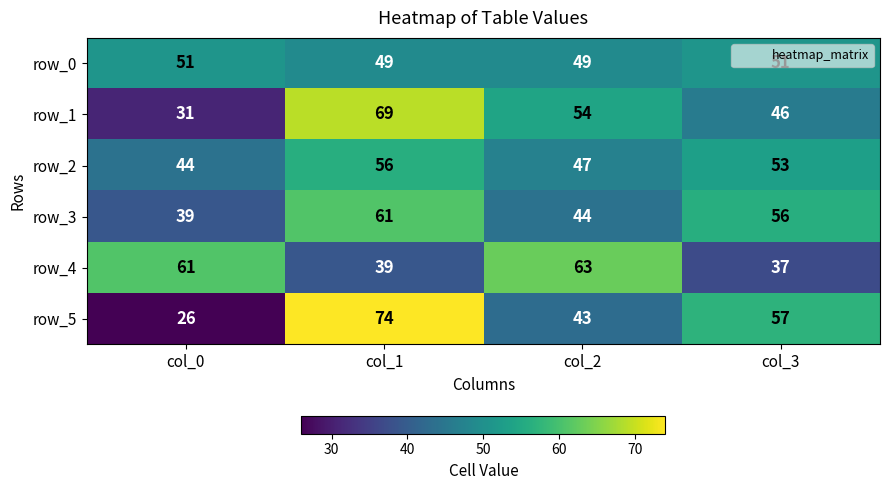

Reading left to right, what are all the values shown in this chart?

row_0: col_0=51	col_1=49	col_2=49	col_3=51
row_1: col_0=31	col_1=69	col_2=54	col_3=46
row_2: col_0=44	col_1=56	col_2=47	col_3=53
row_3: col_0=39	col_1=61	col_2=44	col_3=56
row_4: col_0=61	col_1=39	col_2=63	col_3=37
row_5: col_0=26	col_1=74	col_2=43	col_3=57